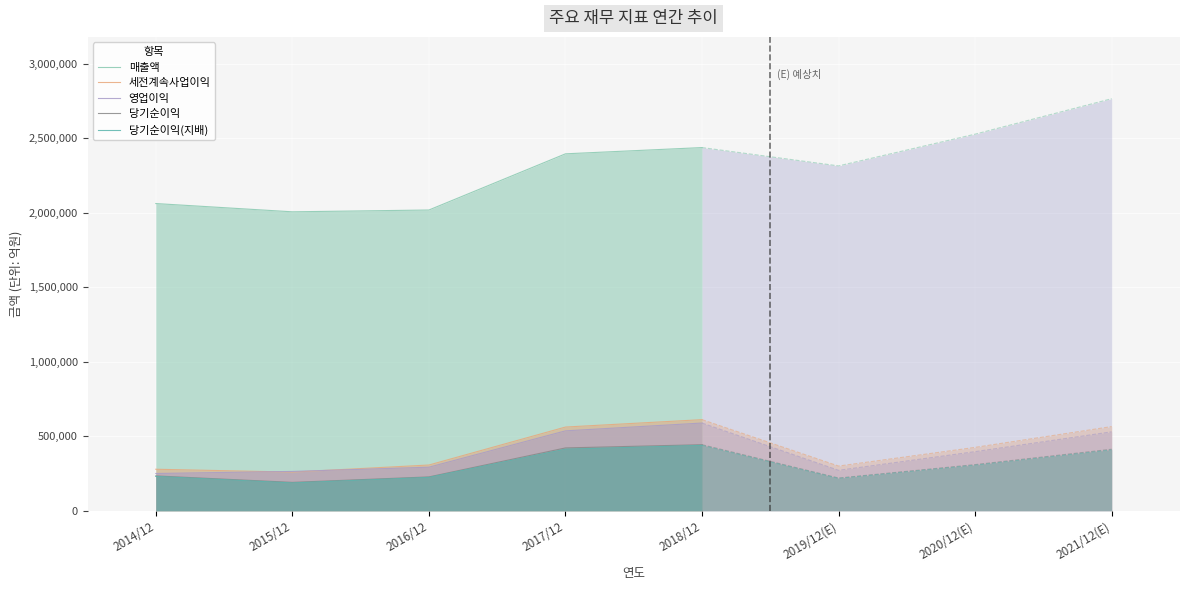

What is the minimum value for 세전계속사업이익?

259610